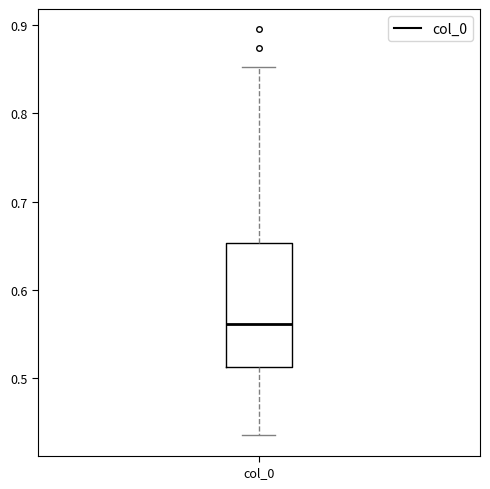

Transcribe this box plot: give where the median line is, the range the box spans, and where the two whiskers end, as read against the y-axis. The values are not printed on the chart, so give them approximately, as read against the axis.

median 0.56, box 0.51 to 0.65, whiskers 0.44 to 0.85